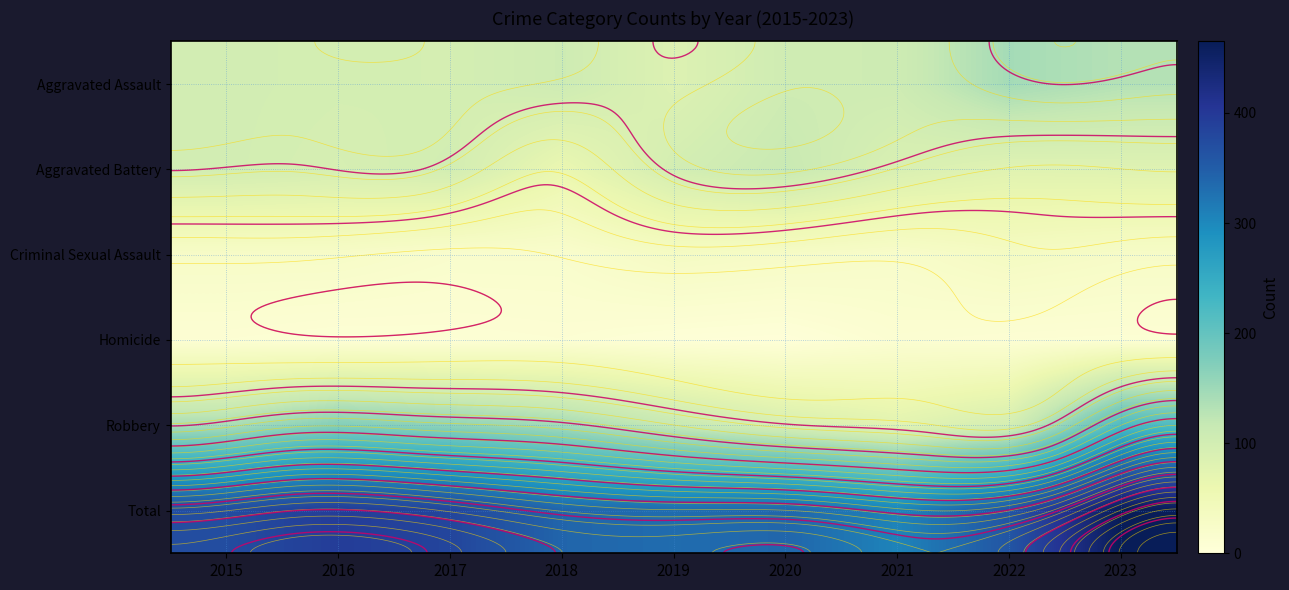

What is the average value of the Criminal Sexual Assault series?

26